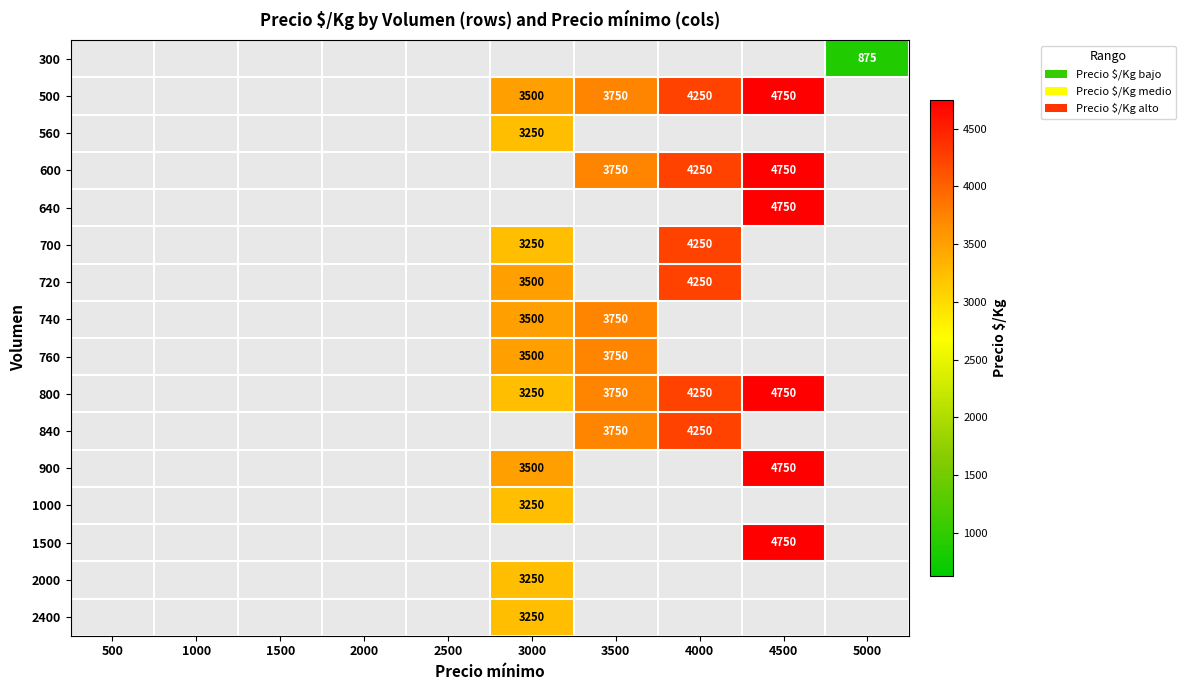

What is the total value across all series at 1000?

14000